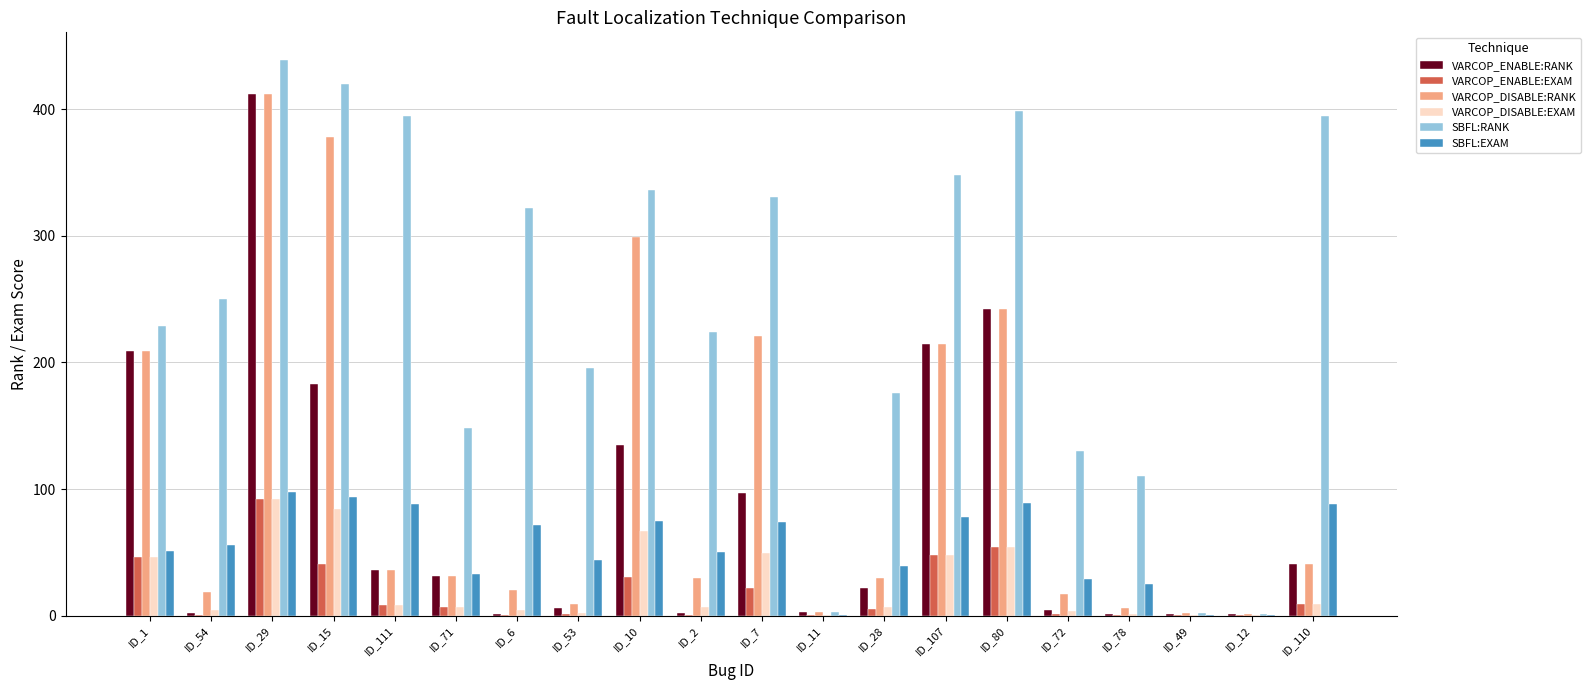

What is the sum of all VARCOP_ENABLE:RANK values?

1644.0